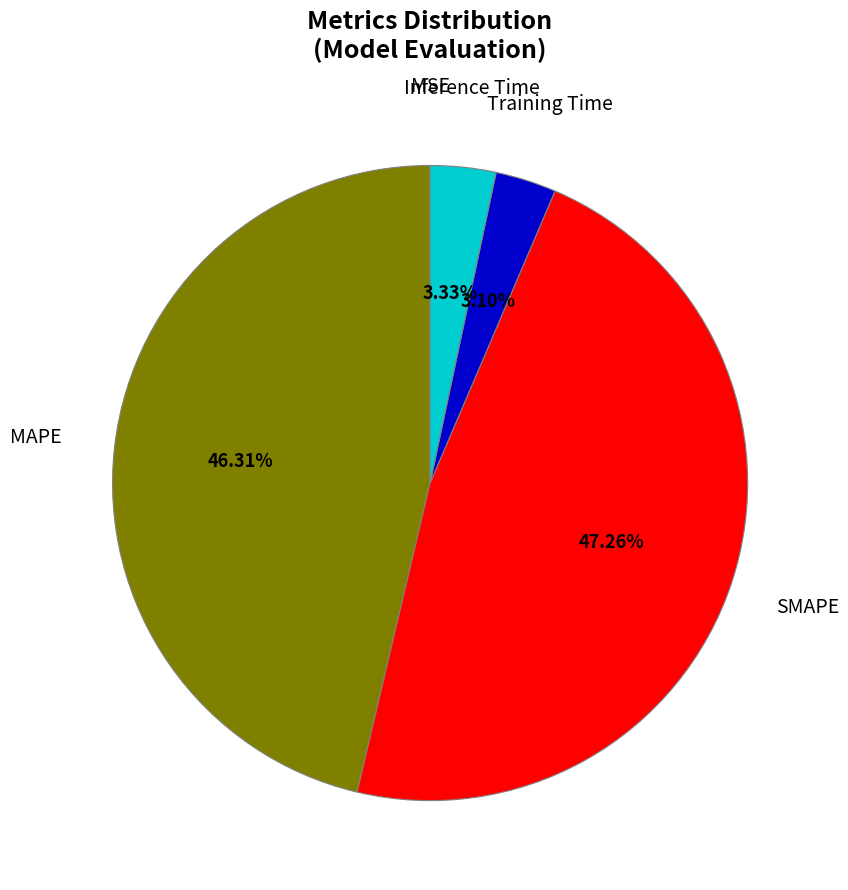

Which slice is the largest?

SMAPE